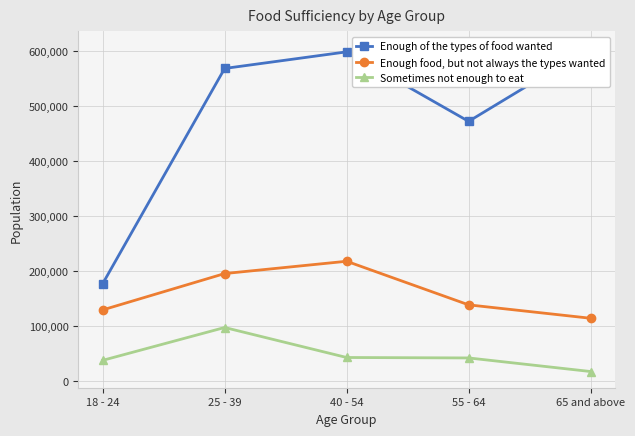

What is the value of the Sometimes not enough to eat point at the 2nd from the left?

97719